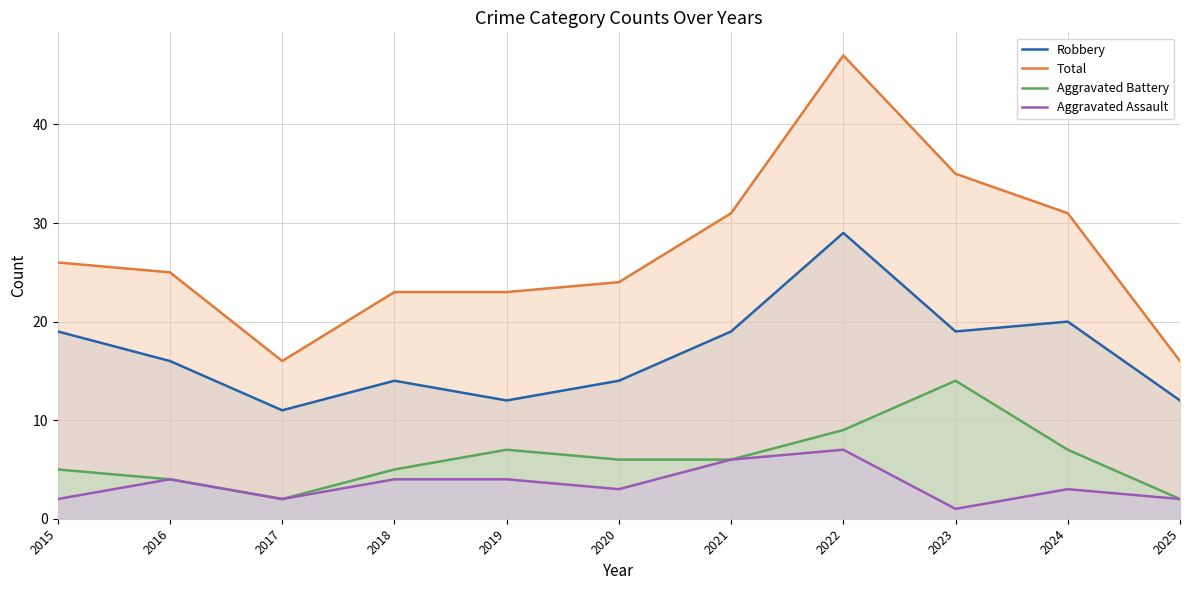

Rank the series by their maximum value, from highest to lowest.

Total, Robbery, Aggravated Battery, Aggravated Assault